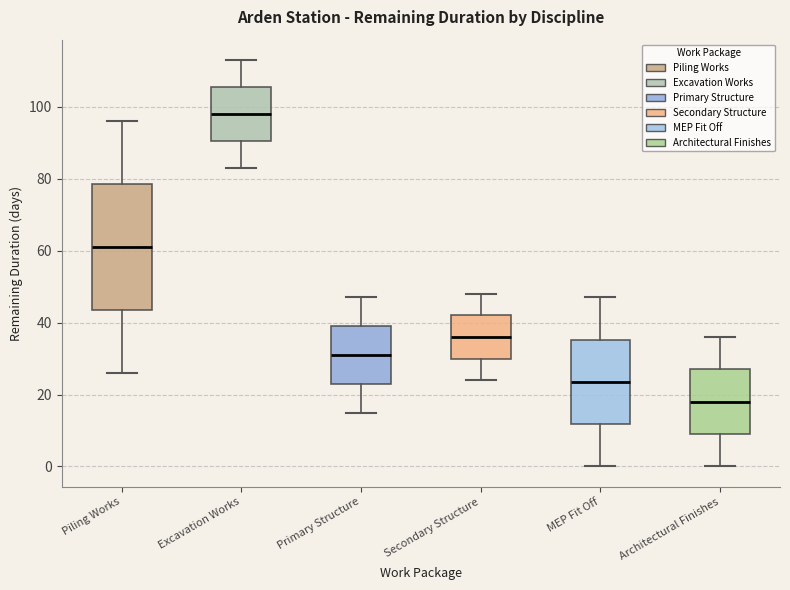

Which box is the tallest, from its lower edge to its upper edge?

Piling Works